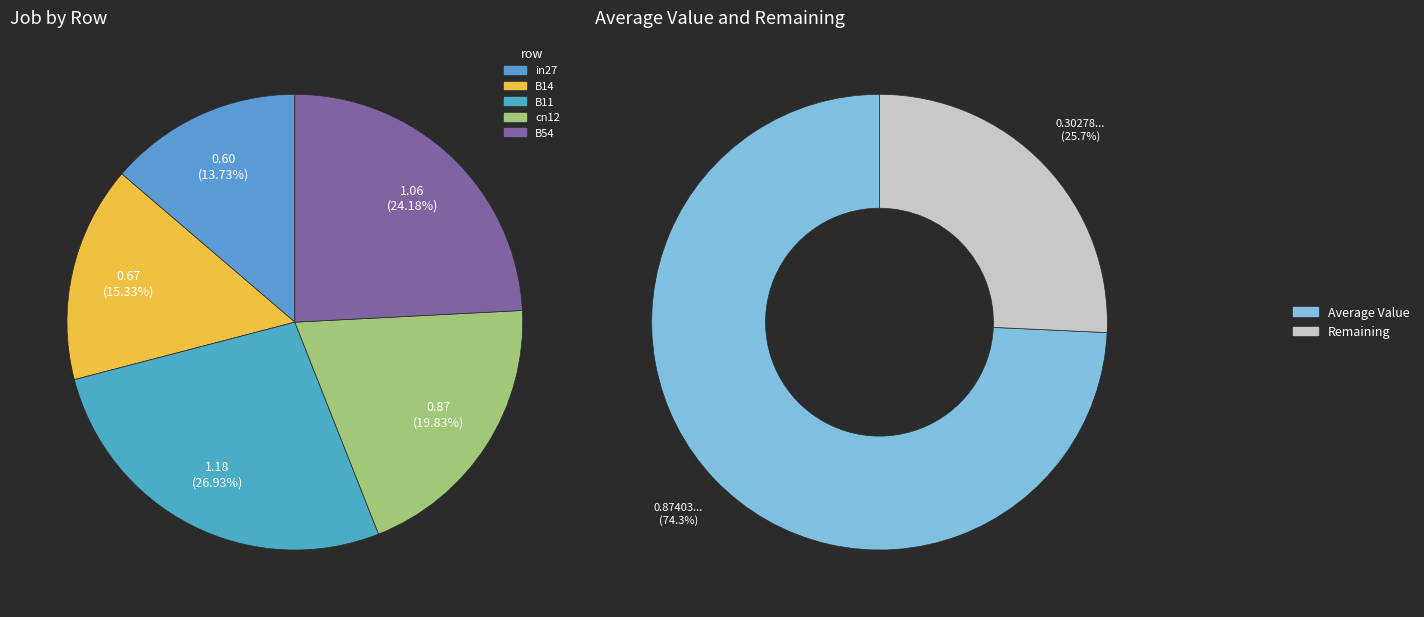

Is B54 the majority of the pie?

No